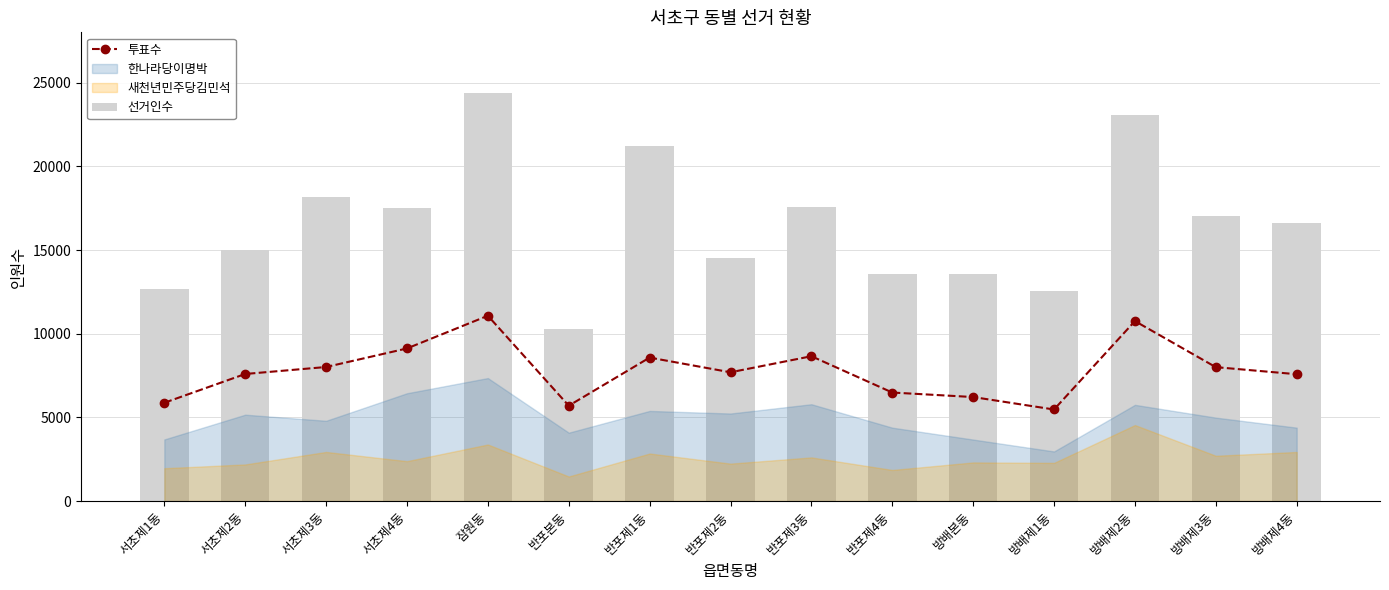

How many values in the 투표수 series exceed 7696?

7